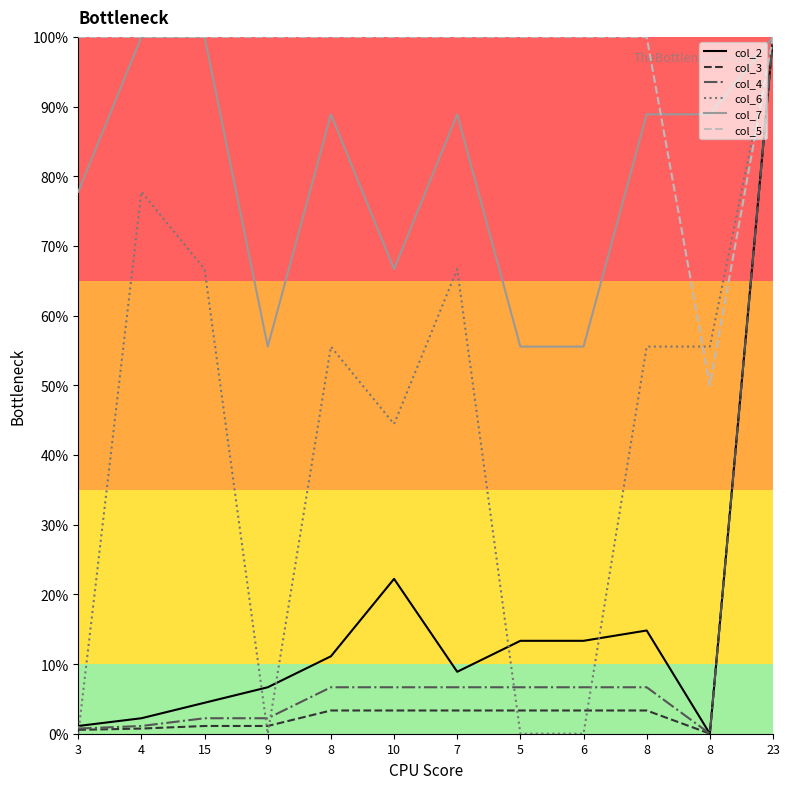

Is this an area chart (filled region under the line)?

No